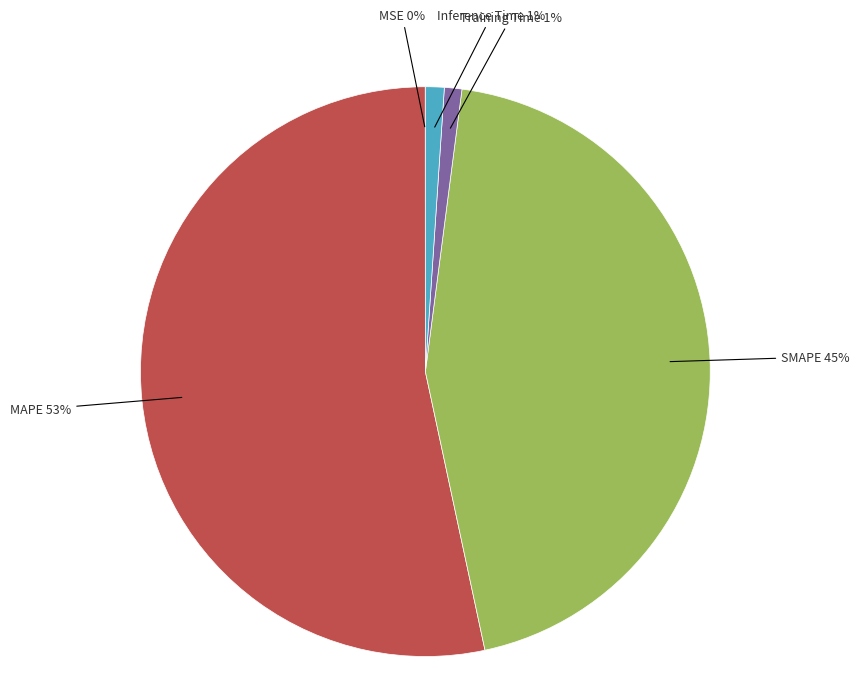

To the nearest percent, what is the average slice percentage?

20%